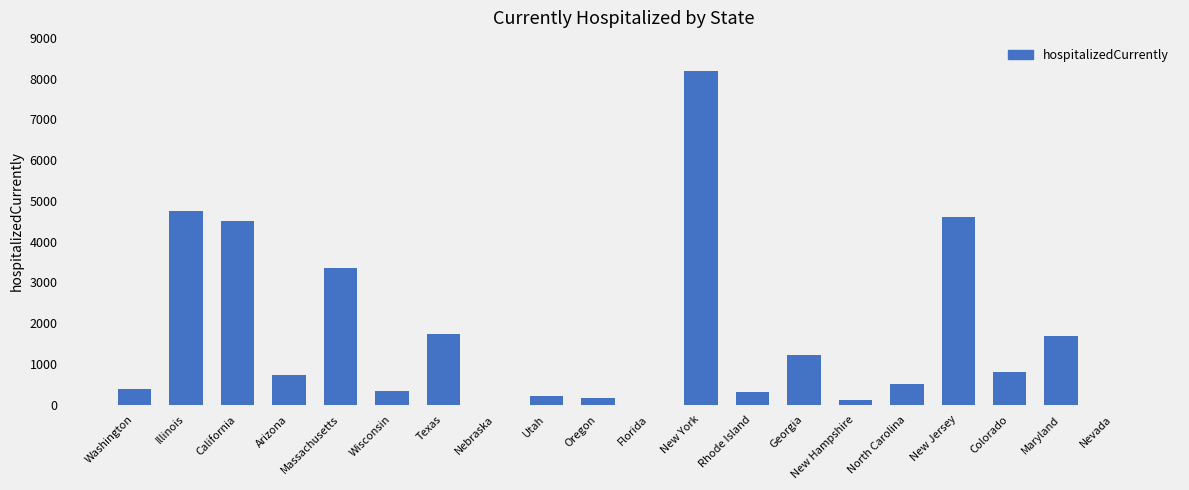

The value at New York is 5048. True or false?

False